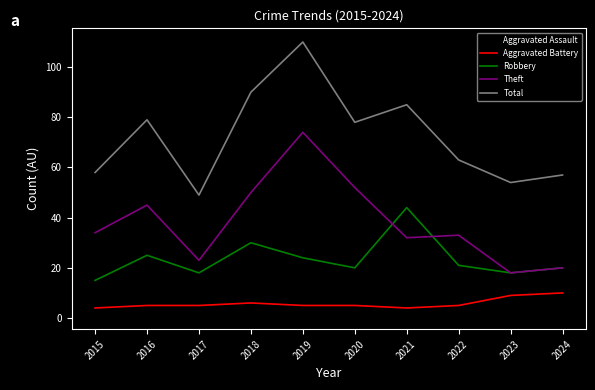

Where does the Robbery series first go above 21?

2016